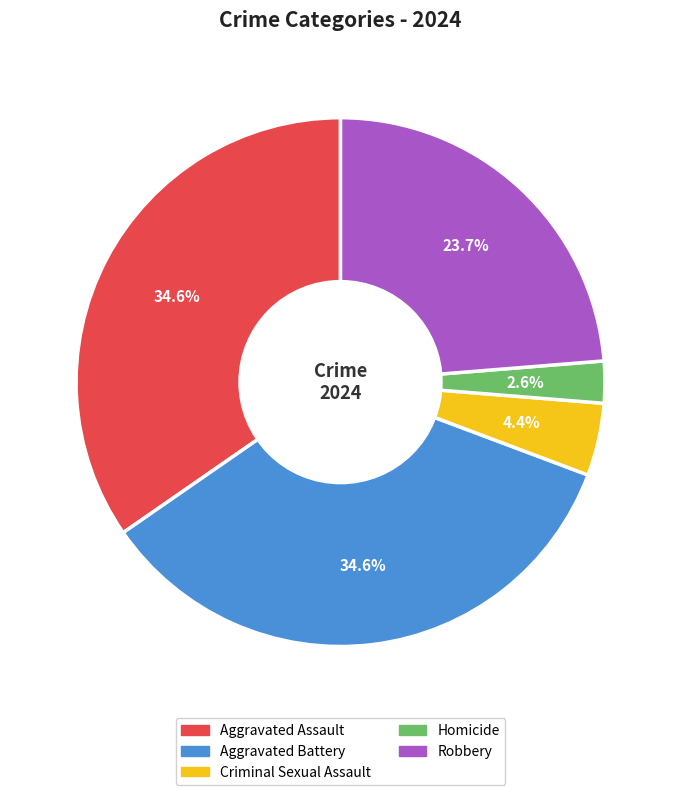

Which has a higher value, Robbery or Criminal Sexual Assault?

Robbery